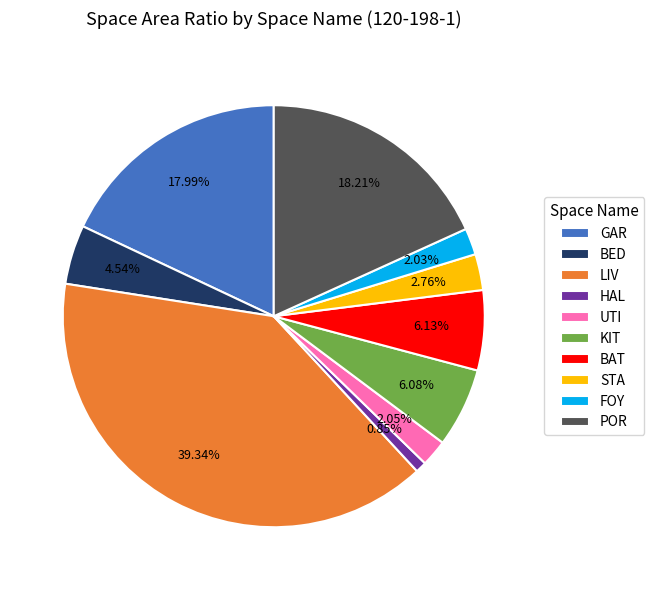

Combined, do HAL and GAR account for over 50%?

No